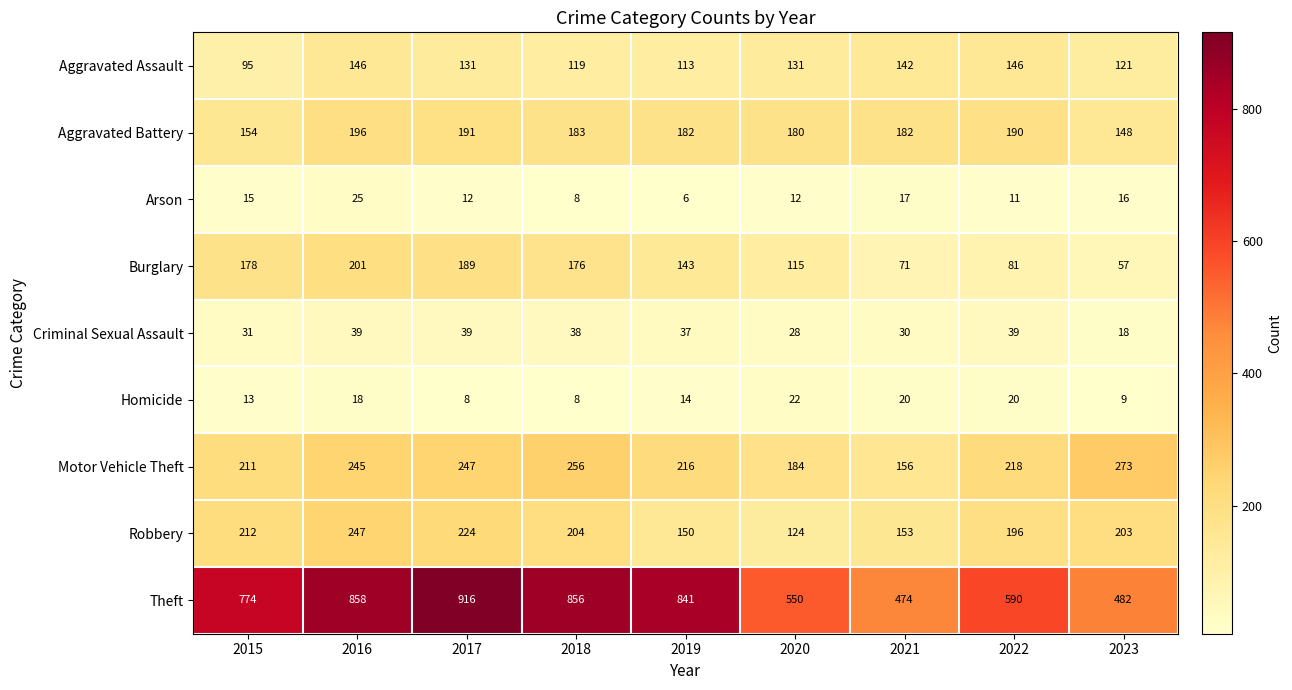

At which category does the chart reach its minimum across all series?

2019